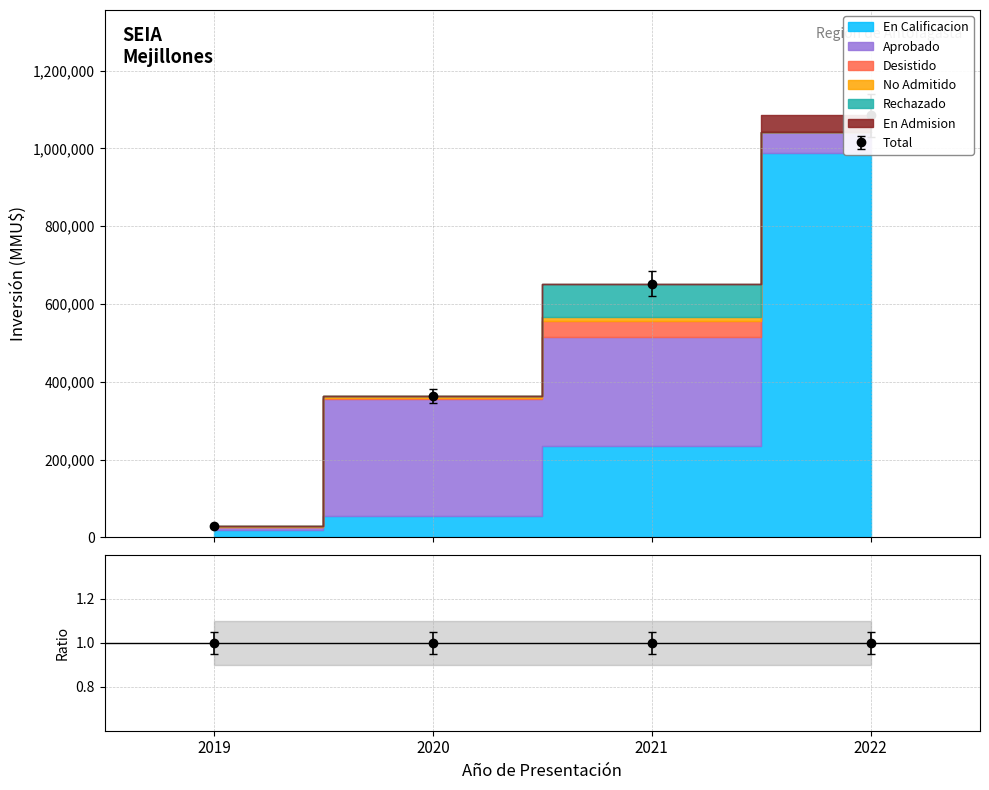

True or false: En Calificacion has more than 2 interior local peaks.

False